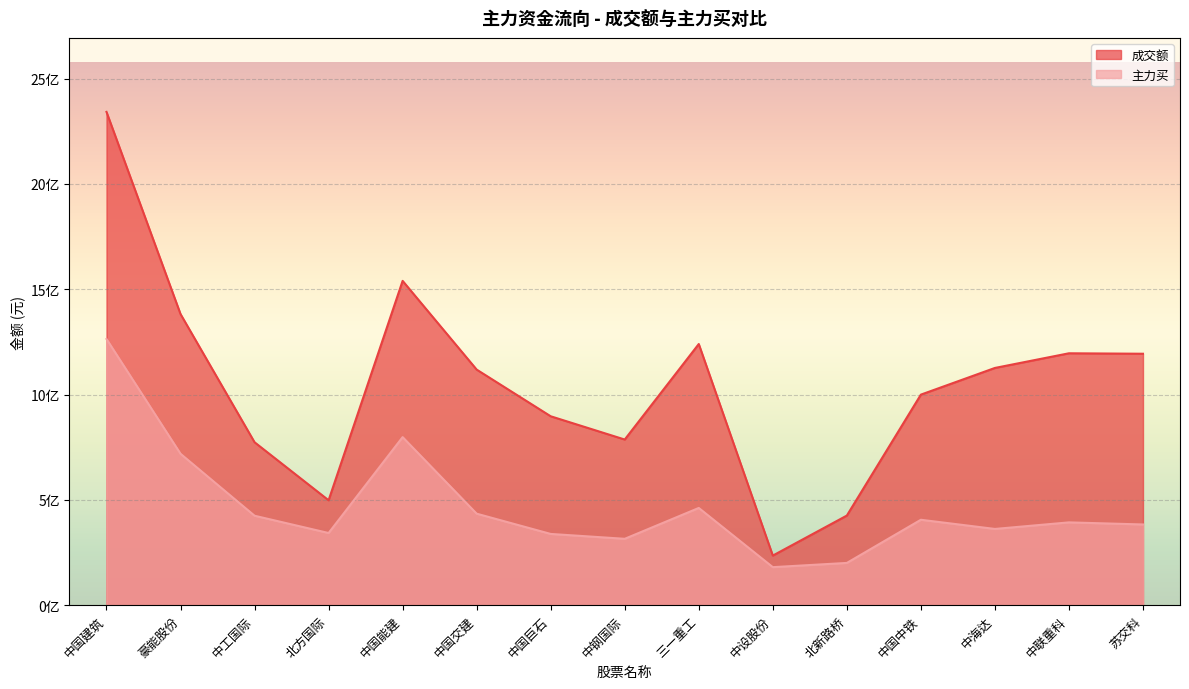

What is the difference between the 主力买 values at 中国能建 and 三一重工?

336294753